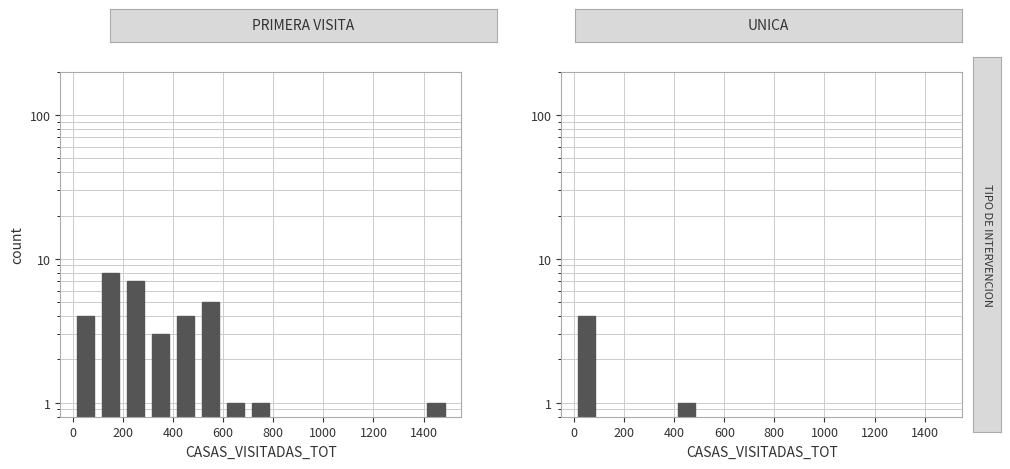

Are the bars horizontal?

No